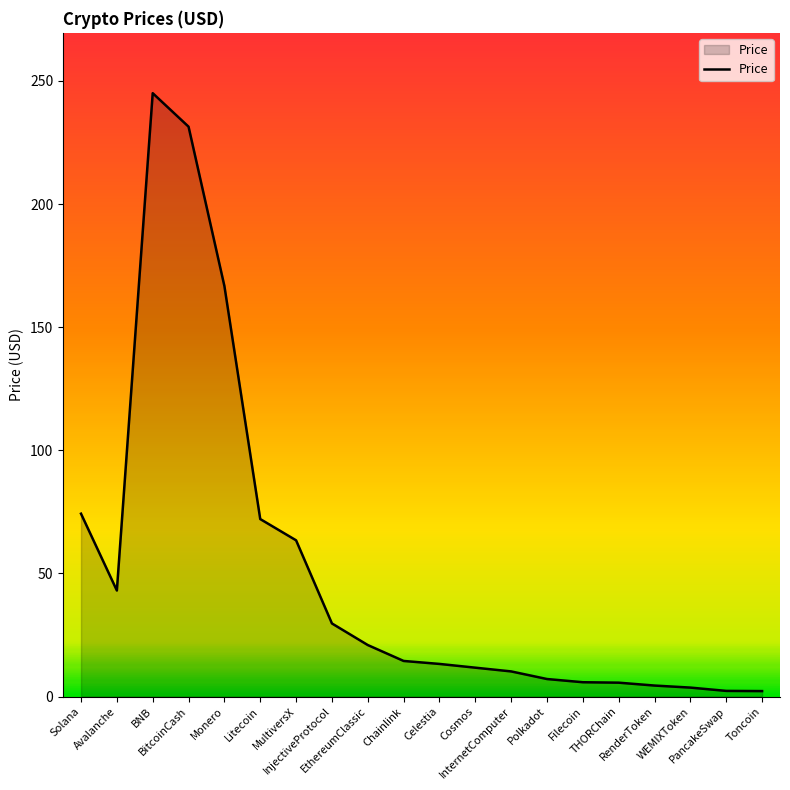

What is the difference between the maximum and second lowest values?

242.7